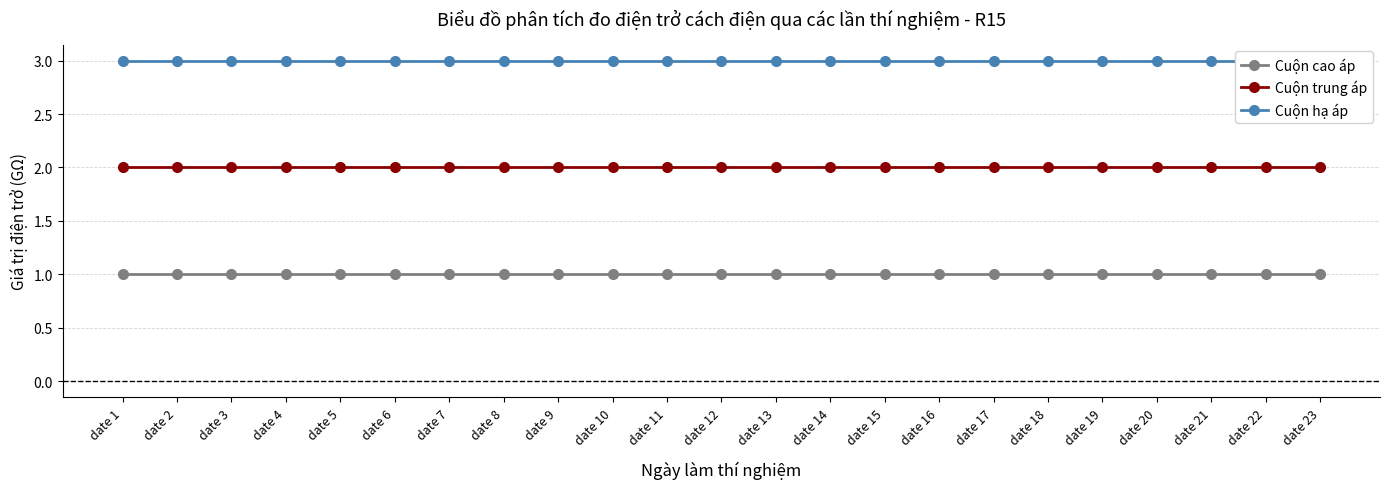

Reading left to right, what are all the values shown in this chart?

Cuộn cao áp: date 1=1	date 2=1	date 3=1	date 4=1	date 5=1	date 6=1	date 7=1	date 8=1	date 9=1	date 10=1	date 11=1	date 12=1	date 13=1	date 14=1	date 15=1	date 16=1	date 17=1	date 18=1	date 19=1	date 20=1	date 21=1	date 22=1	date 23=1
Cuộn trung áp: date 1=2	date 2=2	date 3=2	date 4=2	date 5=2	date 6=2	date 7=2	date 8=2	date 9=2	date 10=2	date 11=2	date 12=2	date 13=2	date 14=2	date 15=2	date 16=2	date 17=2	date 18=2	date 19=2	date 20=2	date 21=2	date 22=2	date 23=2
Cuộn hạ áp: date 1=3	date 2=3	date 3=3	date 4=3	date 5=3	date 6=3	date 7=3	date 8=3	date 9=3	date 10=3	date 11=3	date 12=3	date 13=3	date 14=3	date 15=3	date 16=3	date 17=3	date 18=3	date 19=3	date 20=3	date 21=3	date 22=3	date 23=3